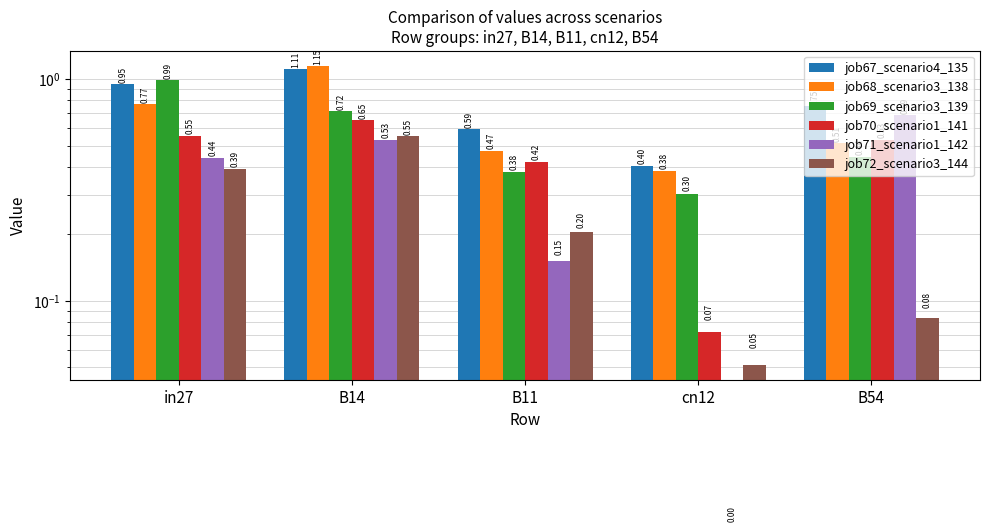

At which category is the sum across all series the highest?

B14